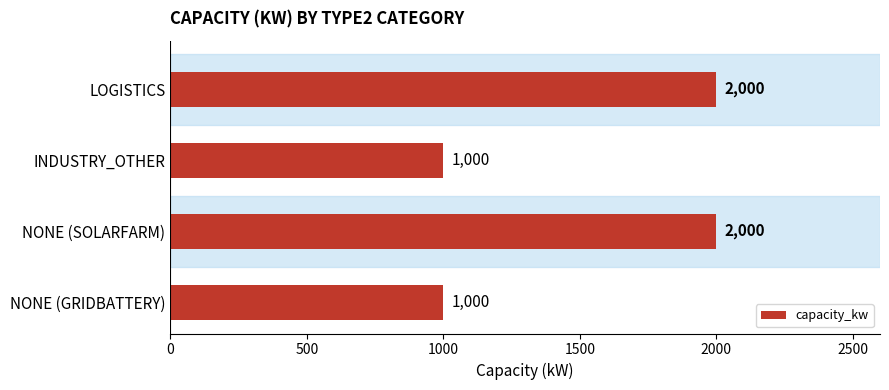

Between NONE (SOLARFARM) and NONE (GRIDBATTERY), which is larger?

NONE (SOLARFARM)